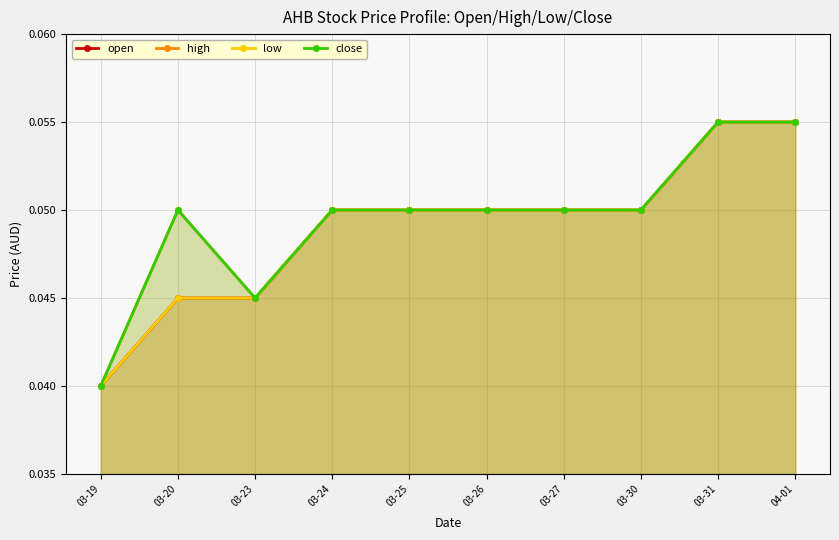

Is it true that high equals 0.1 at 03-30?

False